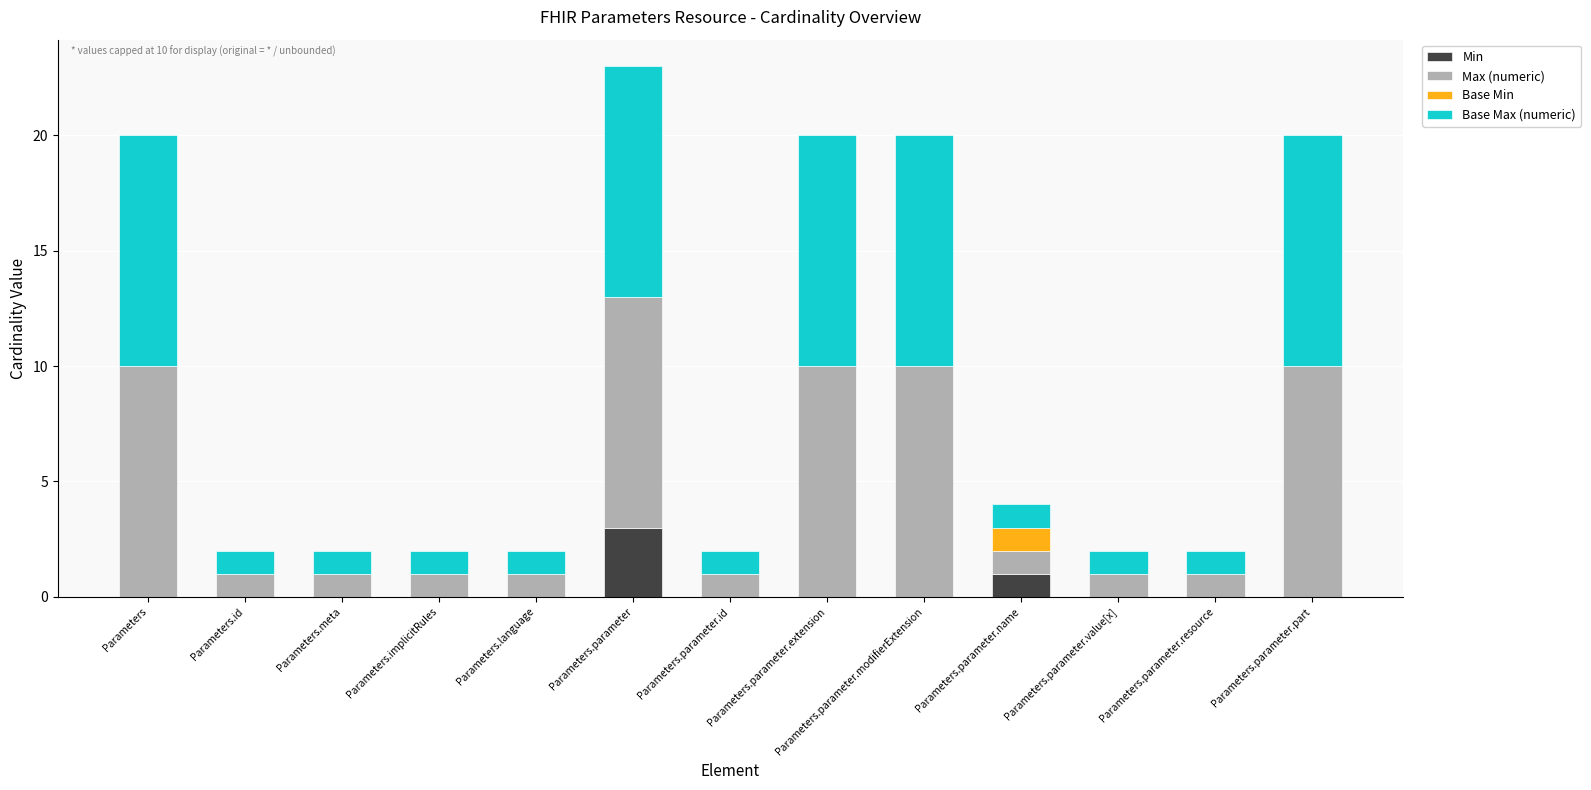

True or false: Min has a value of 2 at Parameters.parameter.name.

False